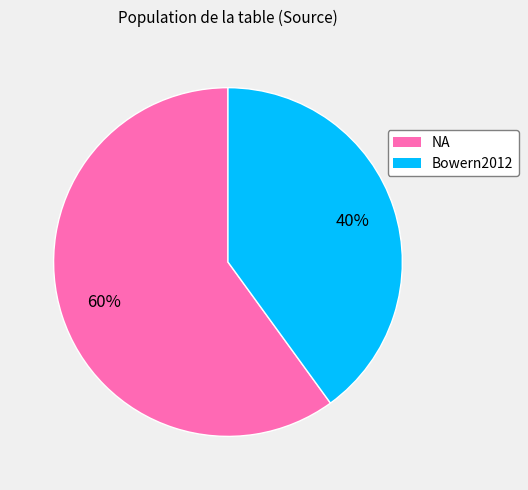

Is it true that Bowern2012 is 40% of the pie?

True